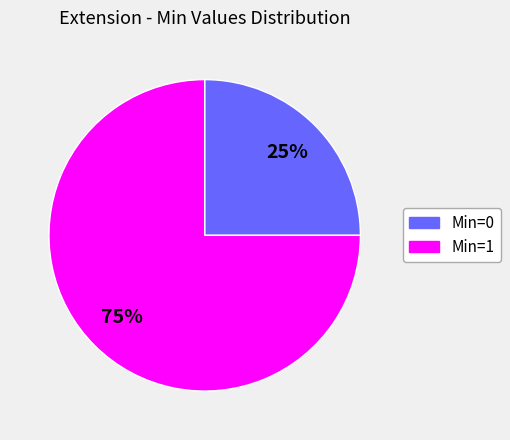

Is there a majority slice in this chart?

Yes